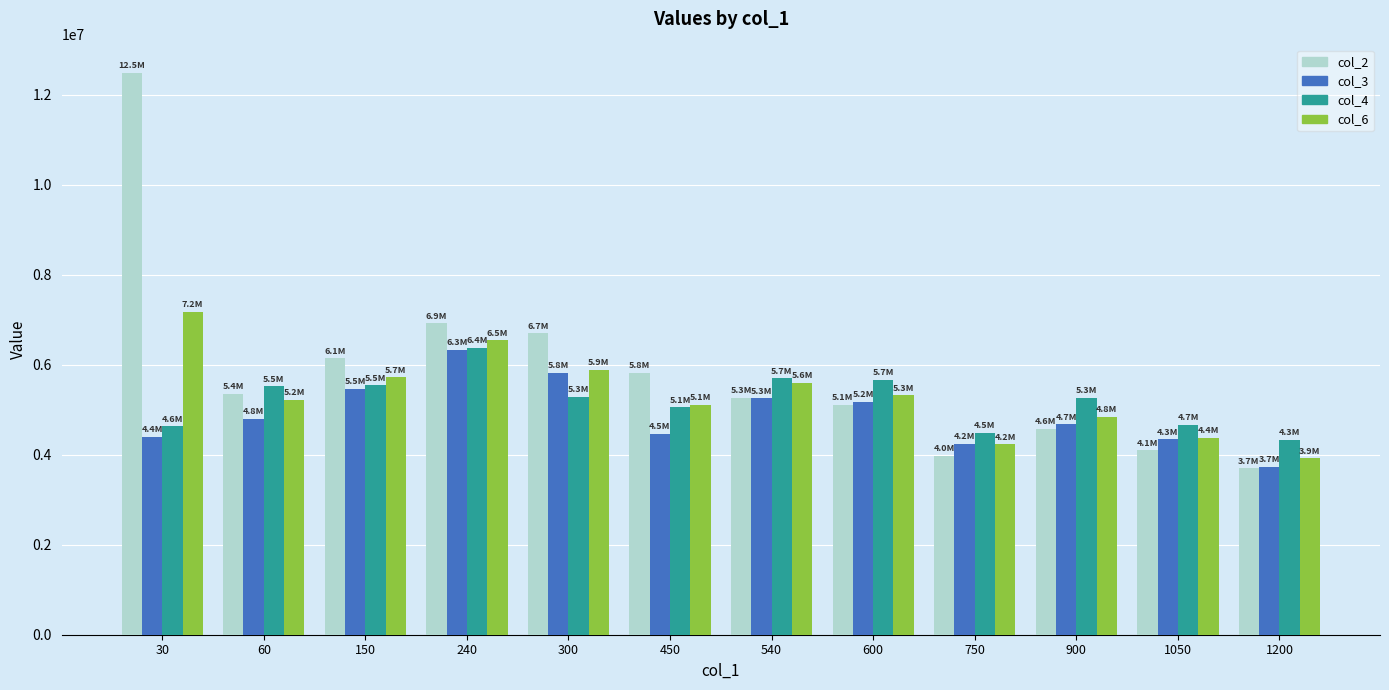

What is the sum of the col_4 values at 600 and 450?

10725545.0